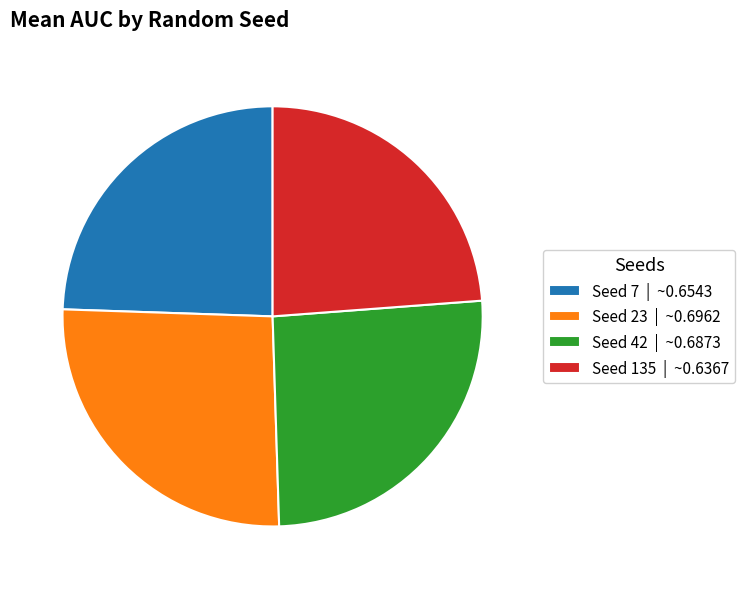

What is the smallest slice in the pie chart?

Seed 135 | ~0.6367